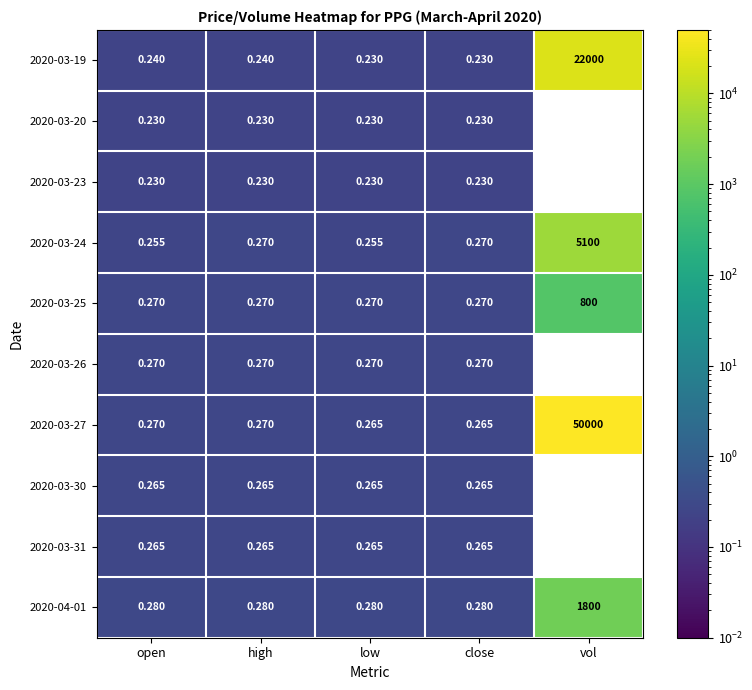

What is the average value of the 2020-03-25 series?

160.2